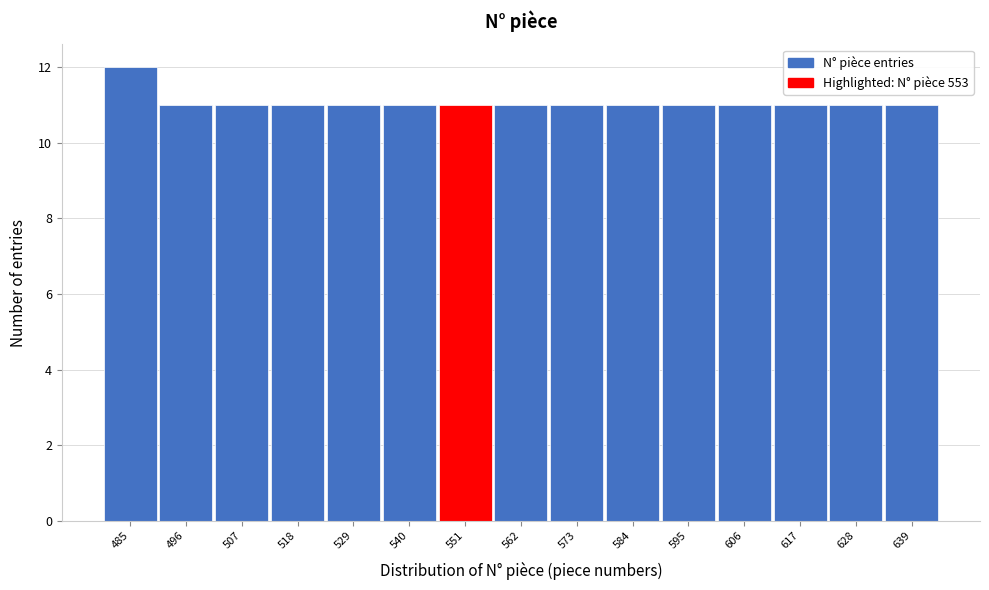

Reading right to left, transcribe all the data shown in this chart.

639=11	628=11	617=11	606=11	595=11	584=11	573=11	562=11	551=11	540=11	529=11	518=11	507=11	496=11	485=12